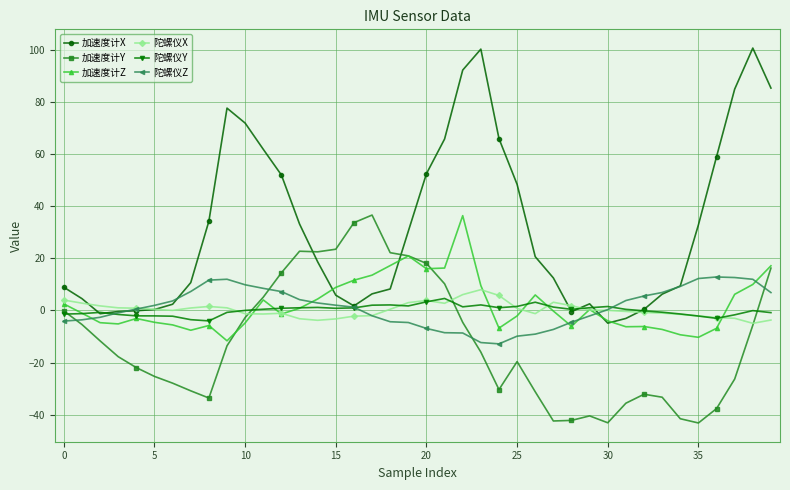

How many times do 加速度计X and 陀螺仪X cross each other?

6